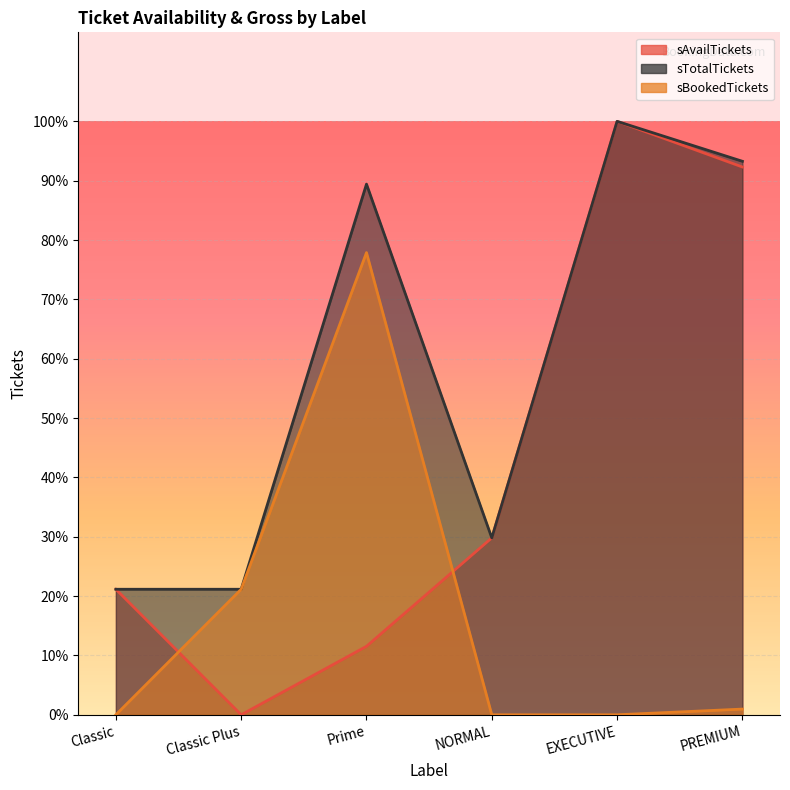

Reading left to right, extract all data points from this chart.

sAvailTickets: 22	0	12	31	104	96
sTotalTickets: 22	22	93	31	104	97
sBookedTickets: 0	22	81	0	0	1